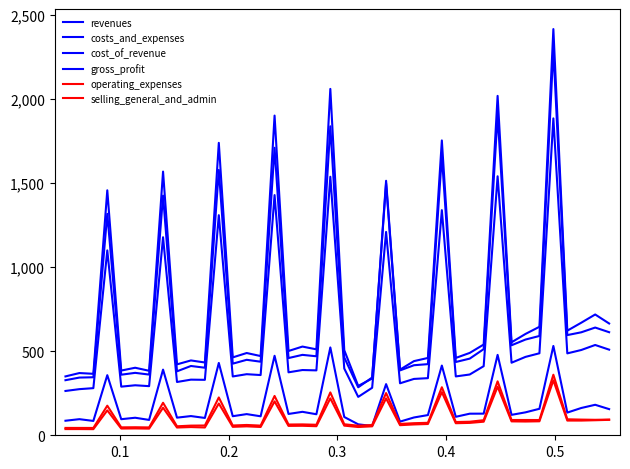

True or false: selling_general_and_admin has more than 1 points higher than both neighbors.

True